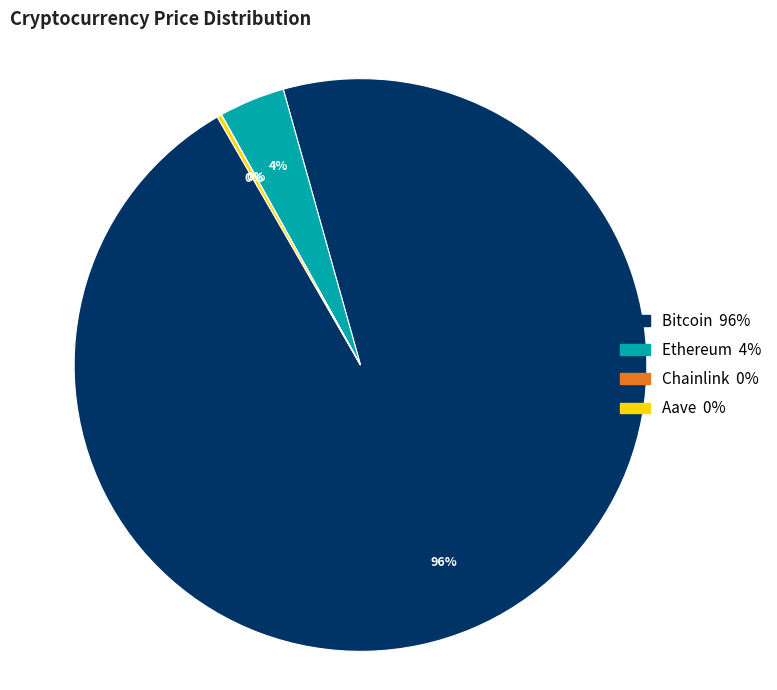

Is it true that Ethereum is 4% of the pie?

True